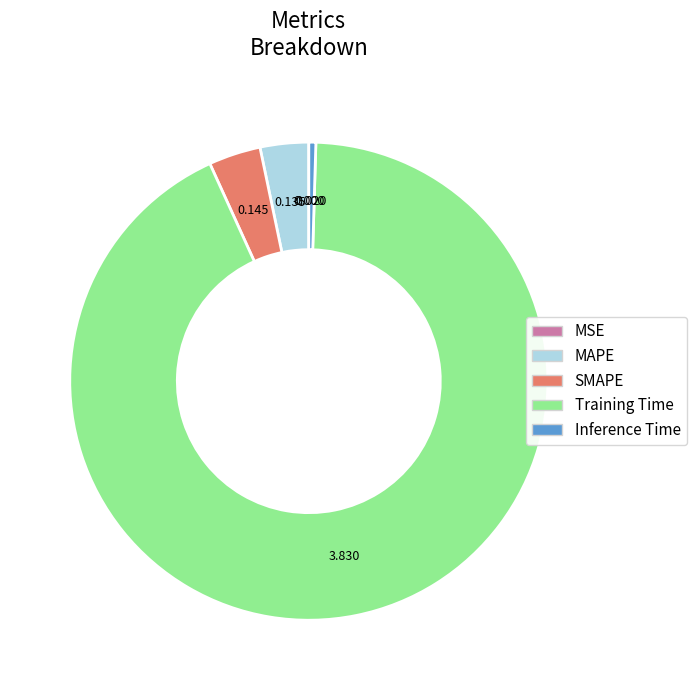

Which slice represents more than half of the pie?

Training Time